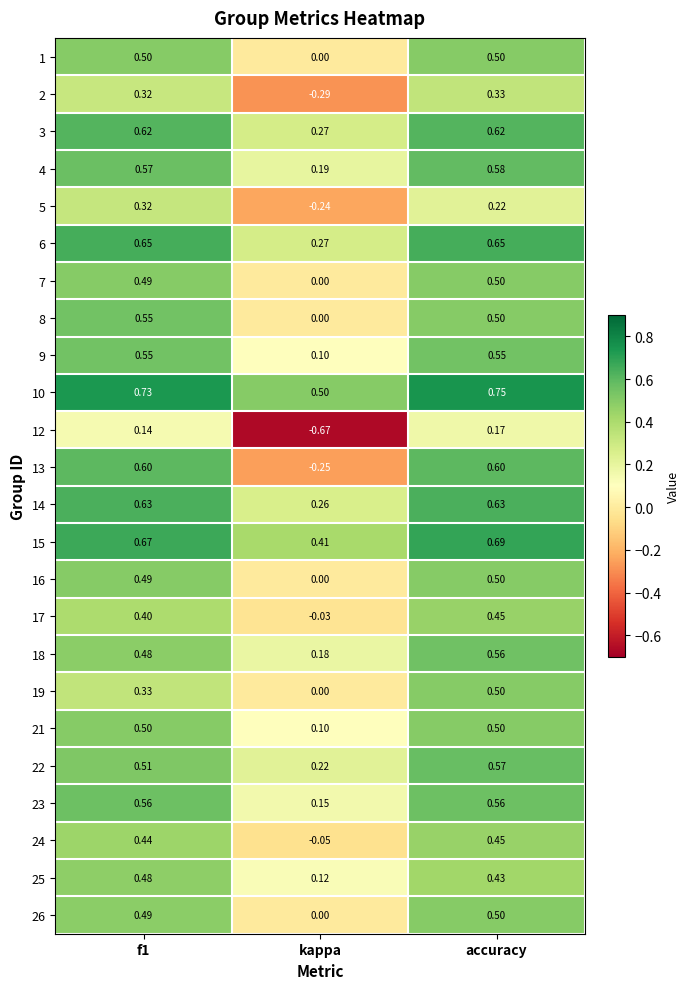

Is the value of 12 at accuracy greater than the value of 22 at accuracy?

No